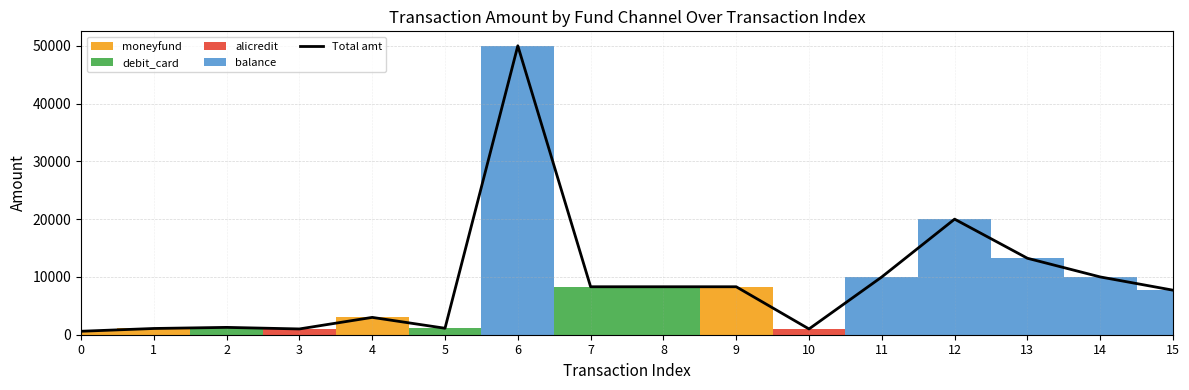

What is the value of the 4th point from the left?

1000.0